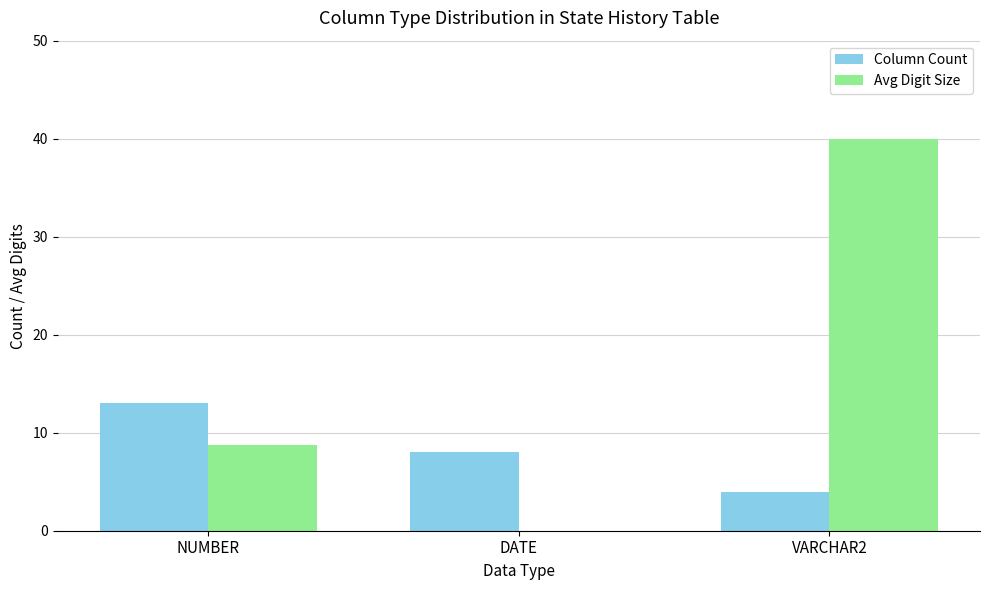

Count the Column Count values in the range 4 to 13.

3